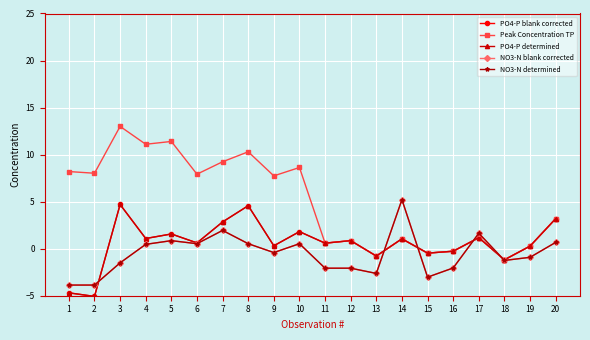

What is the difference between the second highest and minimum values in the NO3-N determined series?

5.8